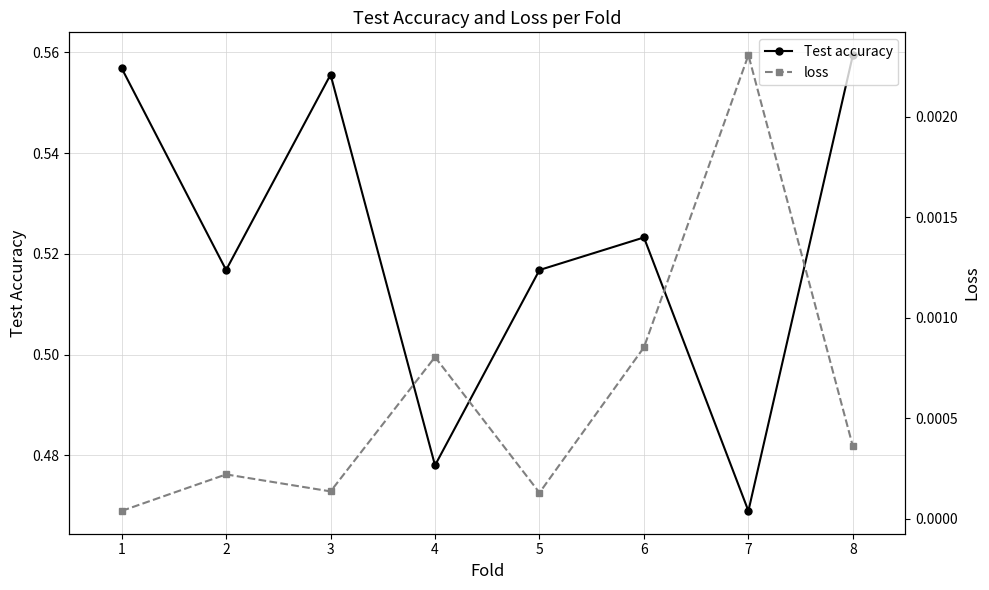

How many interior local peaks does the Test accuracy series have?

2